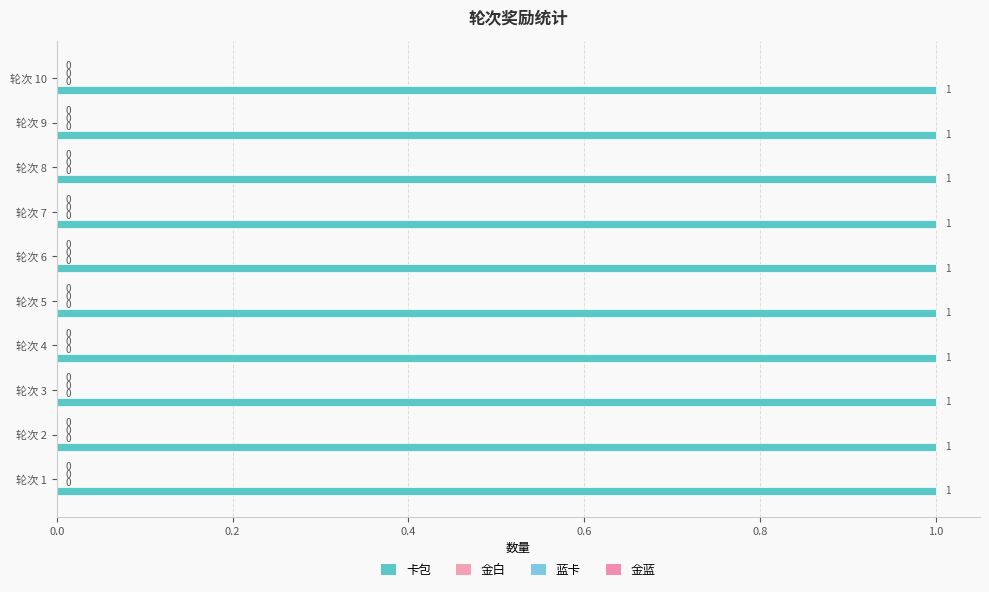

Is the value of 蓝卡 at 7 greater than the value of 卡包 at 2?

No